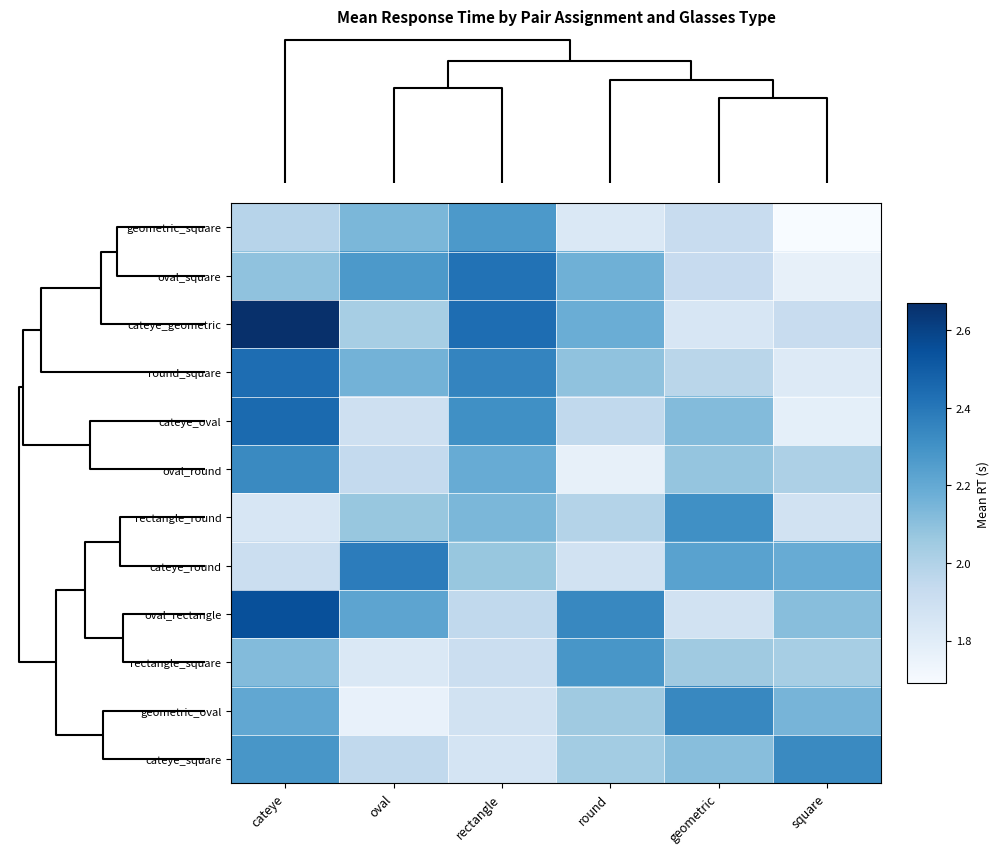

How many series are shown in this chart?

12